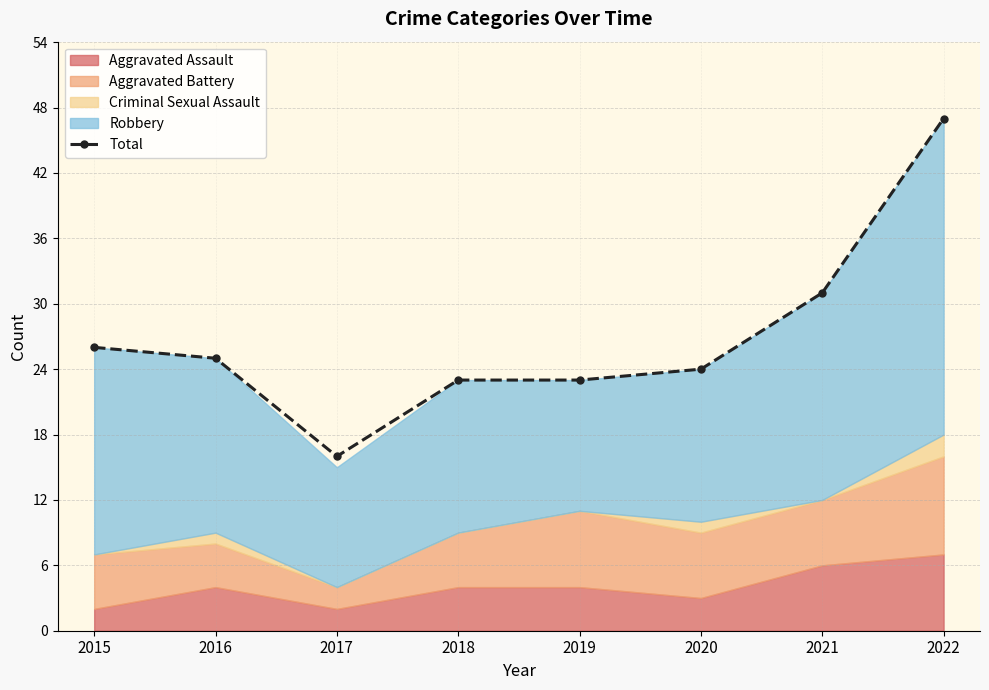

How many points are lower than both their immediate neighbors (excluding endpoints)?

1